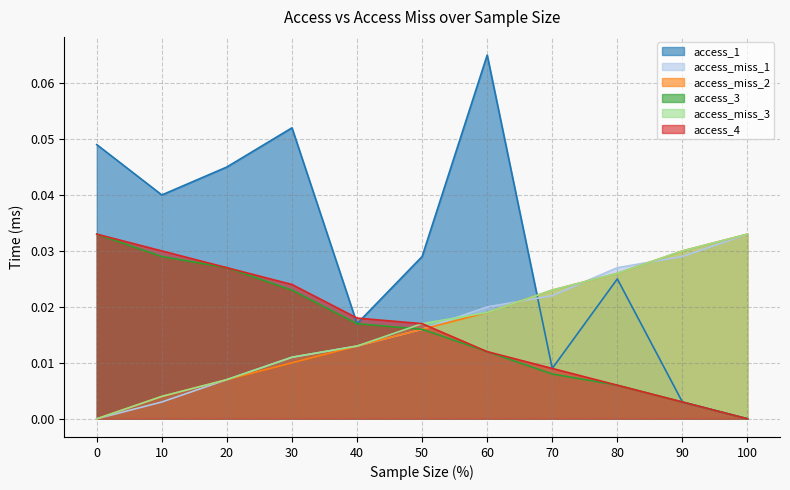

What is the label of the 3rd point from the right?

80.0